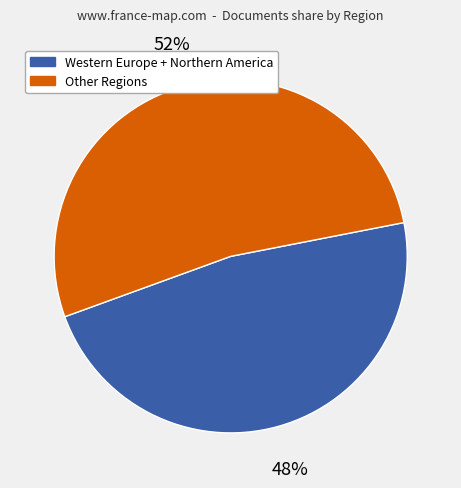

To the nearest percent, what portion does Western Europe + Northern America represent?

48%